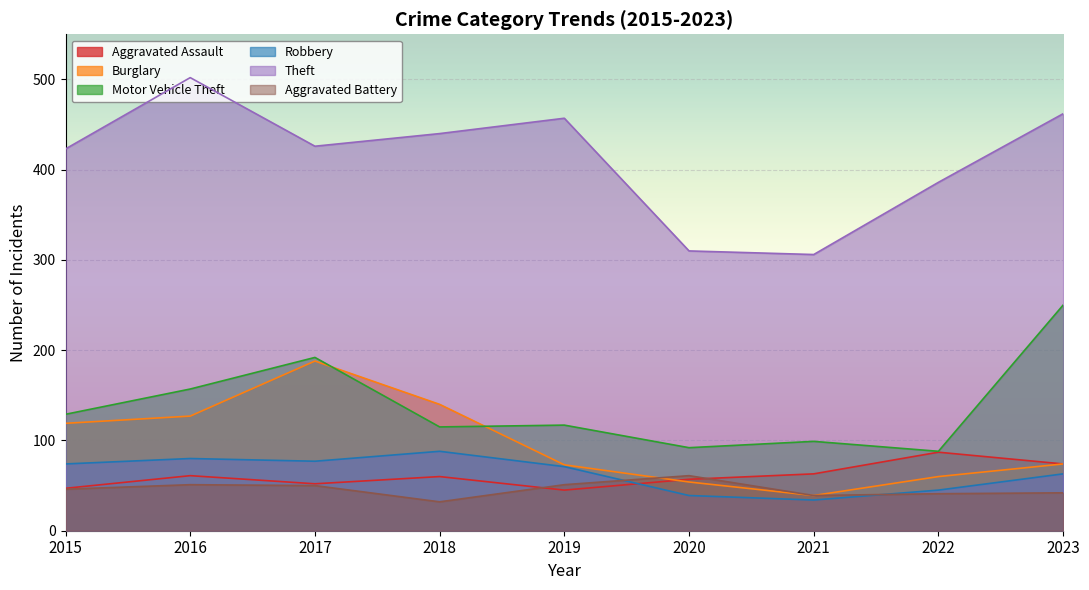

At which category does Theft reach its first local peak?

2016